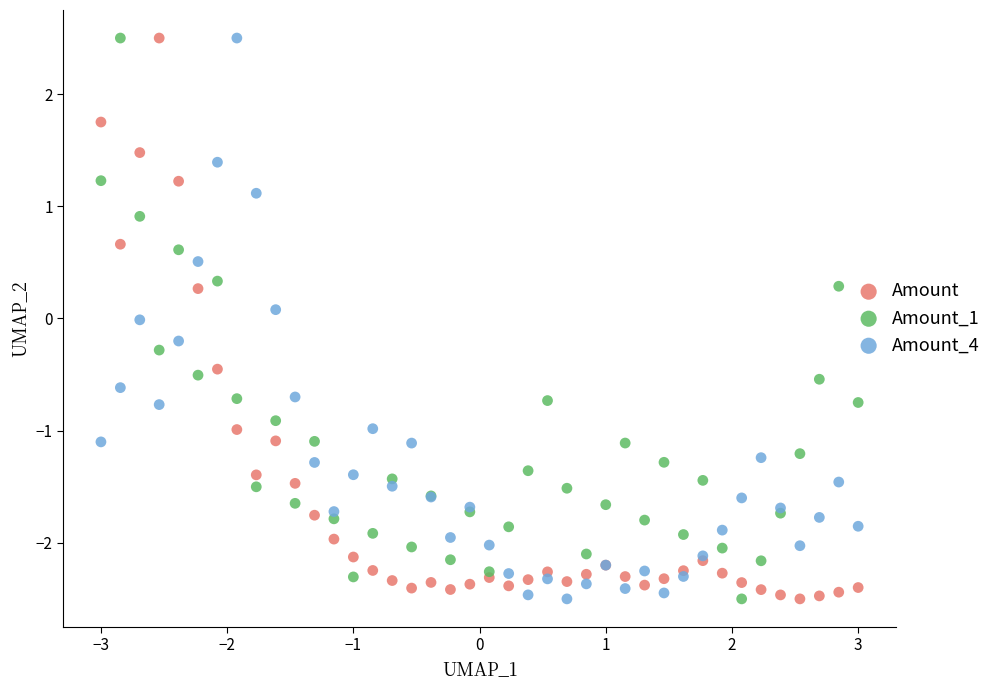

What is the X range (max minus min) for the scatter plot?

6.0